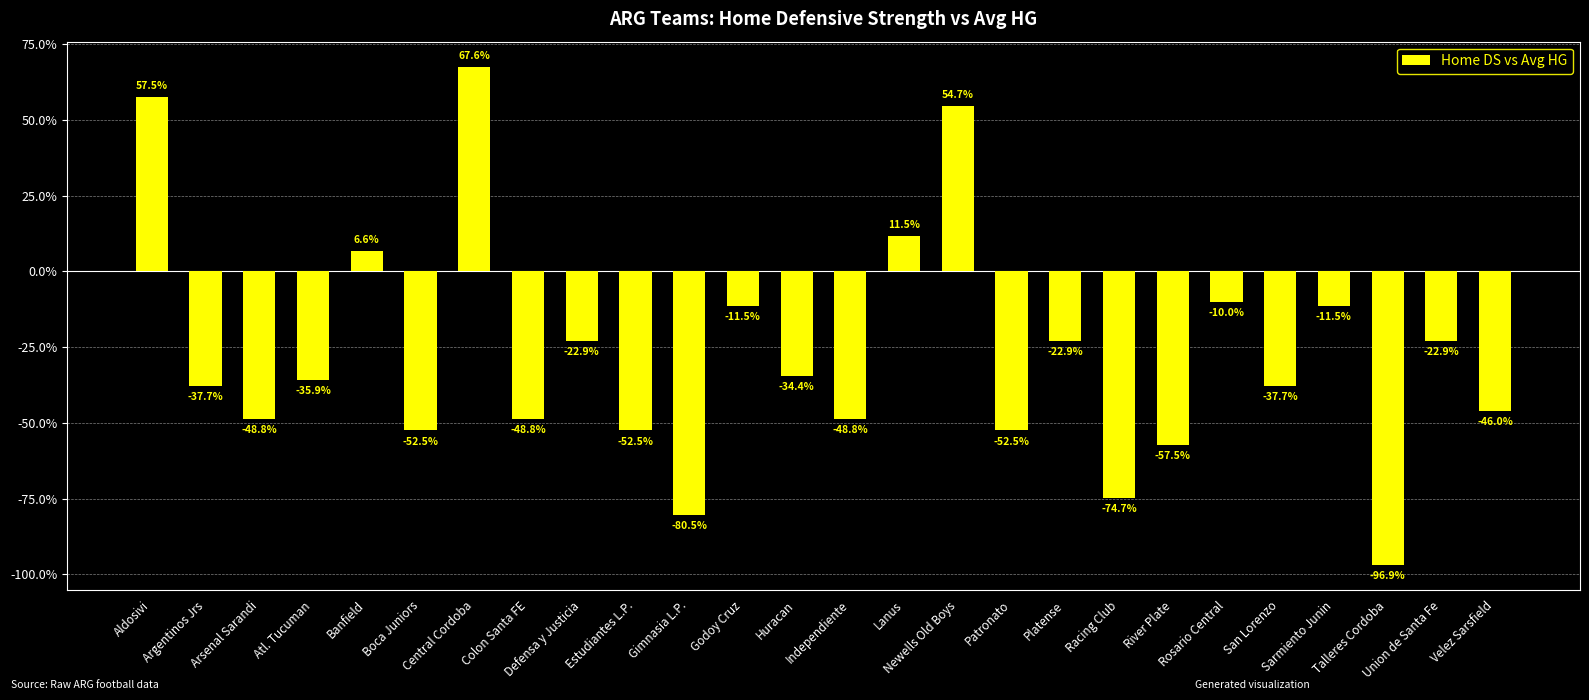

Is it true that the value at Colon Santa FE is -0.2?

False